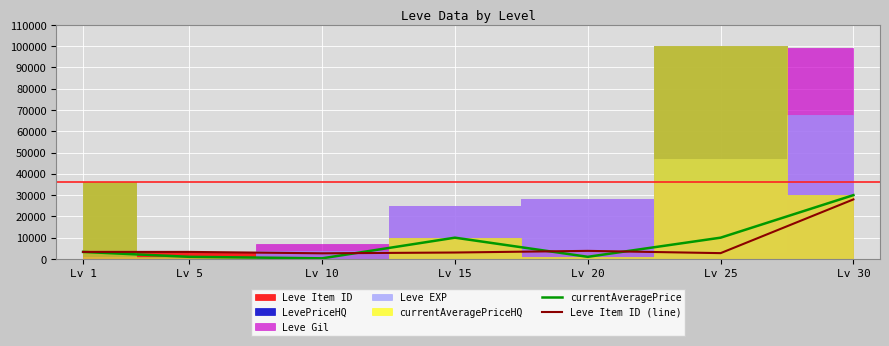

What is the total value across all series at Lv 20?

4800